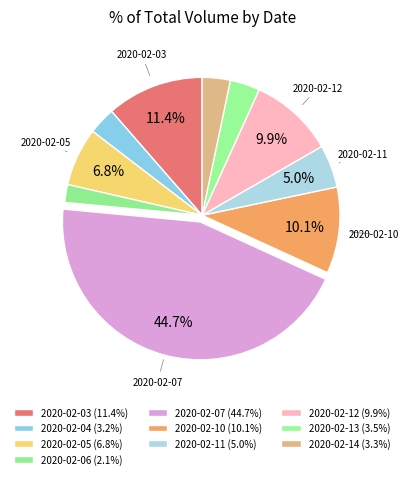

Is it true that 2020-02-03 is 11% of the pie?

True